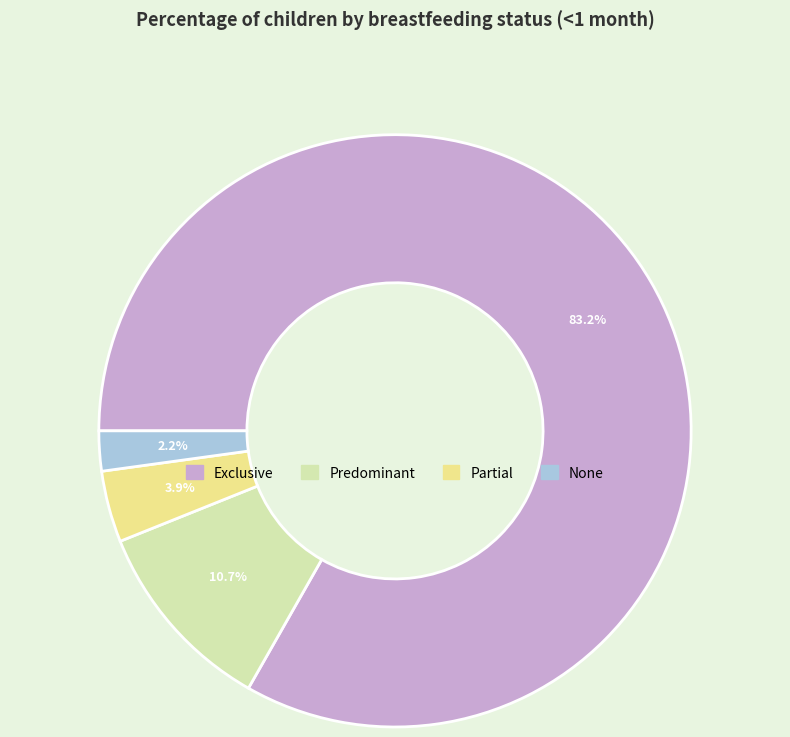

Which slice is the smallest?

None